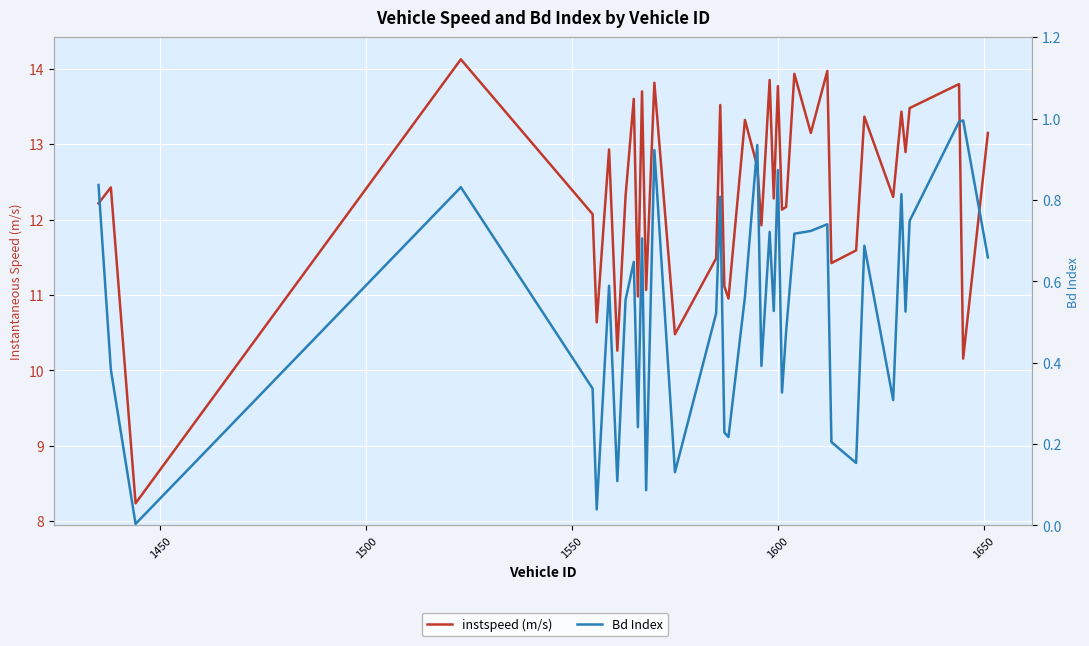

At how many categories does at least one series exceed 0?

40